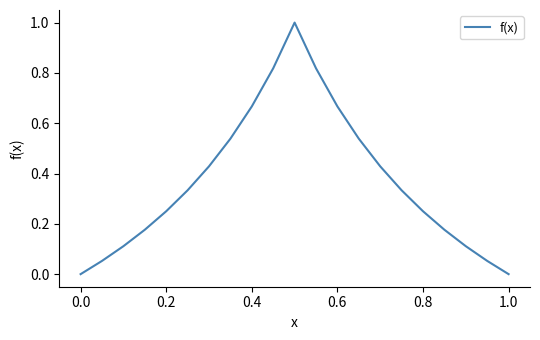

What is the difference between the maximum and minimum values?

1.0